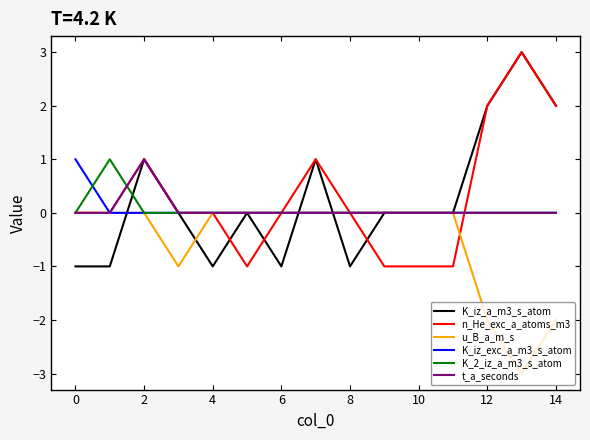

What is the smallest value displayed?

-3